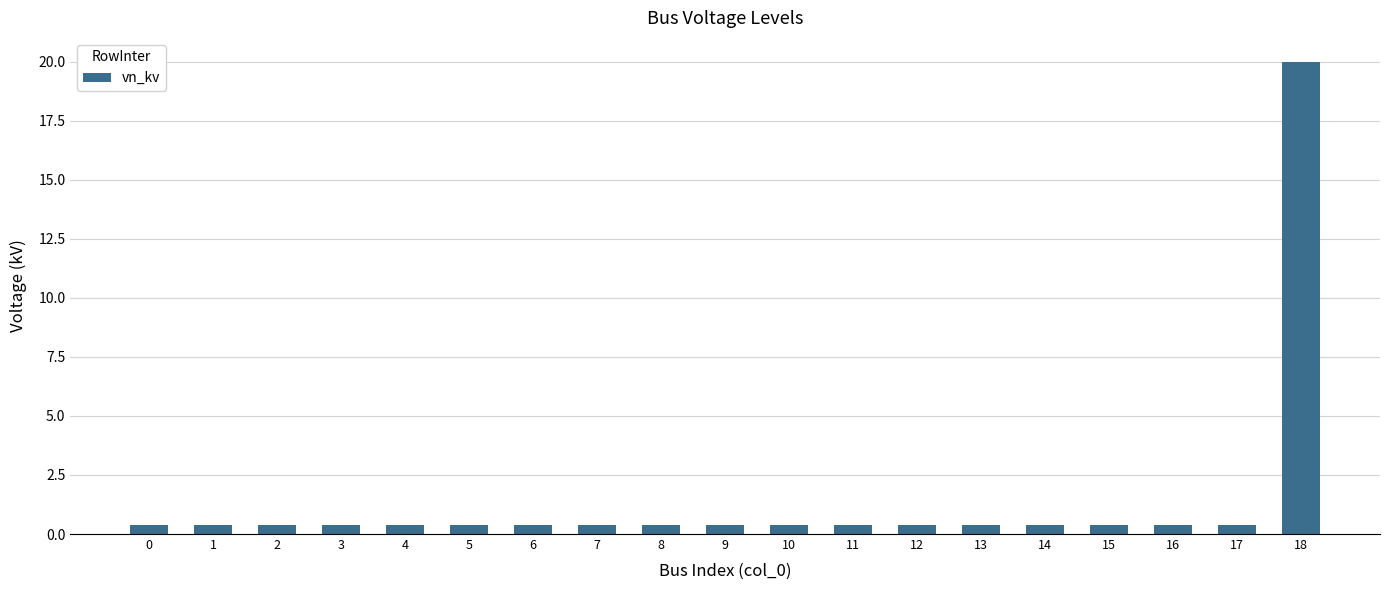

What is the minimum value shown in the chart?

0.4